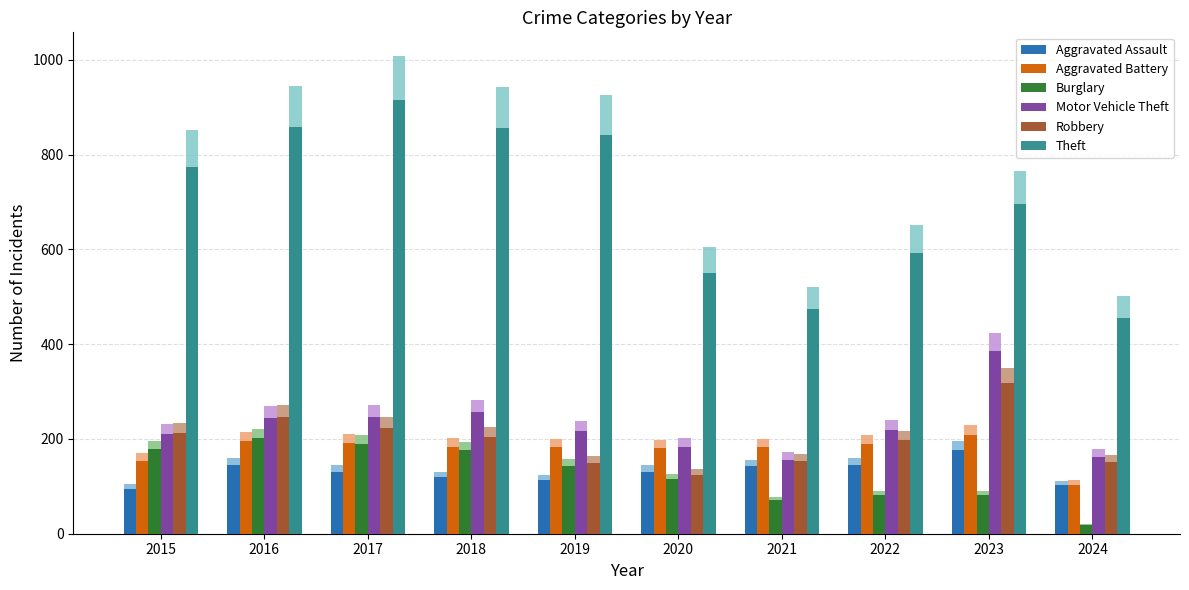

What are all the series names shown in the legend?

Aggravated Assault, Aggravated Battery, Burglary, Motor Vehicle Theft, Robbery, Theft